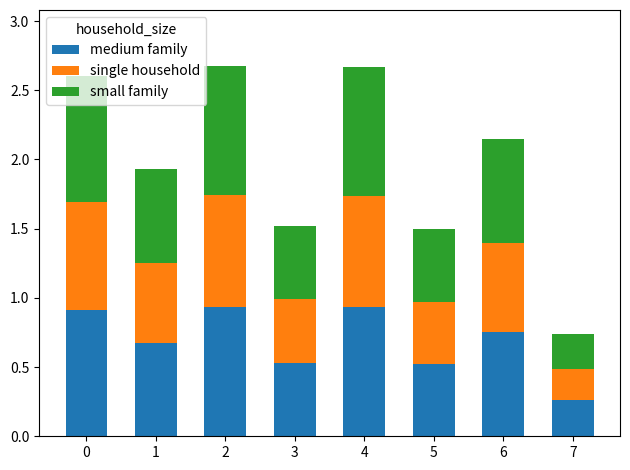

Which category has the lowest value in the medium family series?

7